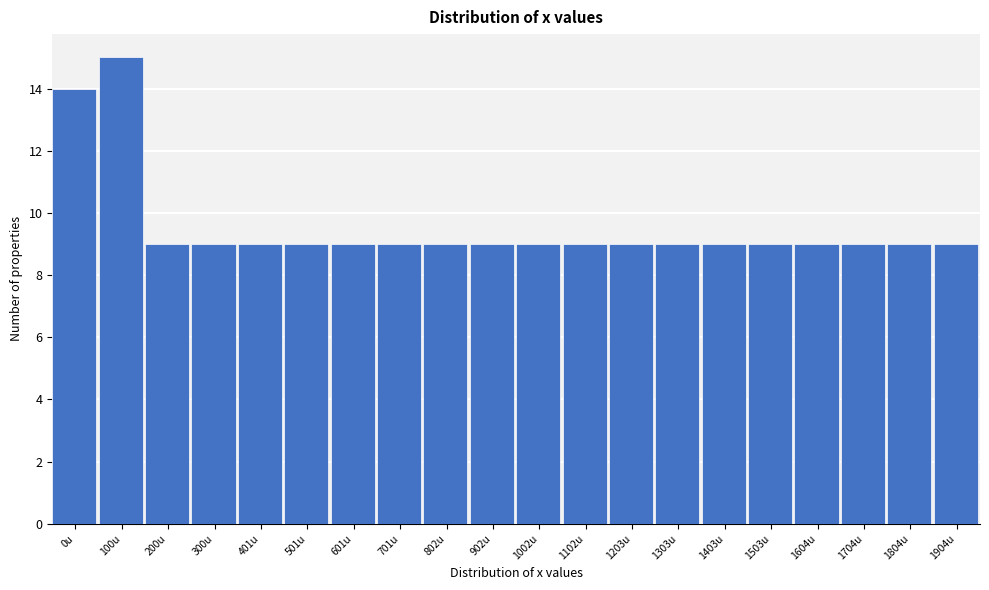

Reading left to right, transcribe all the data shown in this chart.

0u=14	100u=15	200u=9	300u=9	401u=9	501u=9	601u=9	701u=9	802u=9	902u=9	1002u=9	1102u=9	1203u=9	1303u=9	1403u=9	1503u=9	1604u=9	1704u=9	1804u=9	1904u=9